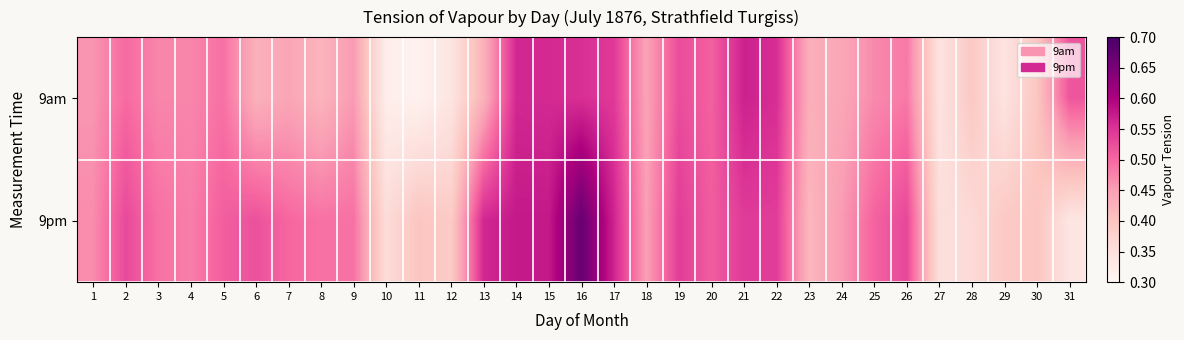

At which category does the chart reach its minimum across all series?

11